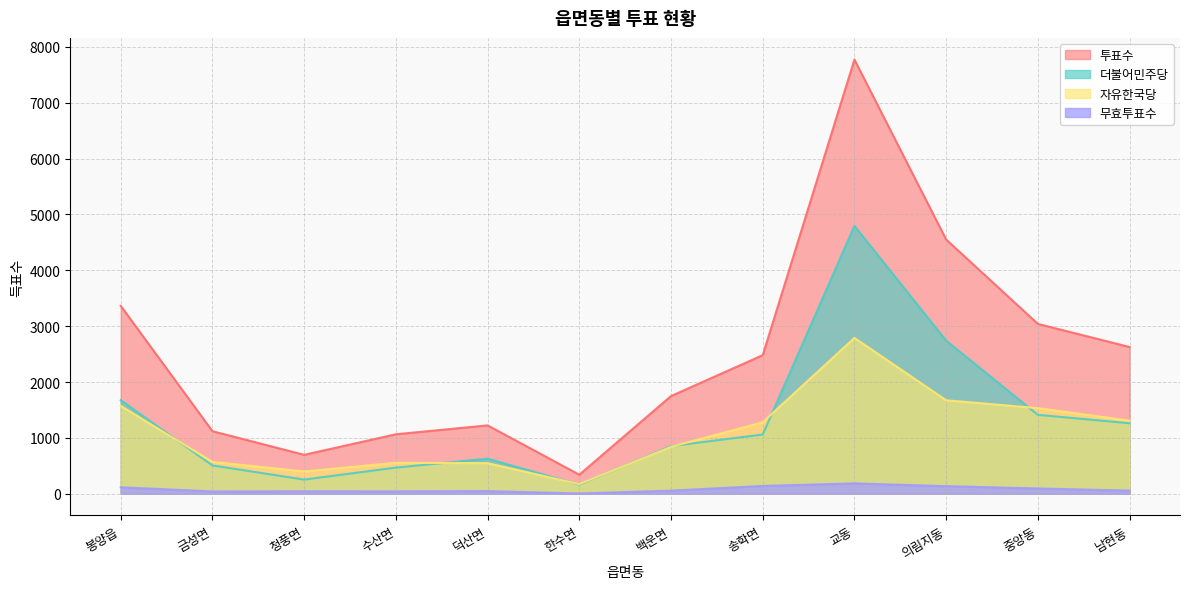

Reading left to right, transcribe all the data shown in this chart.

투표수: 3364	1120	697	1065	1224	341	1749	2481	7772	4551	3041	2627
더불어민주당: 1675	507	254	468	628	163	853	1061	4796	2741	1413	1262
자유한국당: 1573	571	399	554	548	173	840	1280	2790	1674	1533	1309
무효투표수: 116	42	44	43	48	5	56	140	186	136	95	56